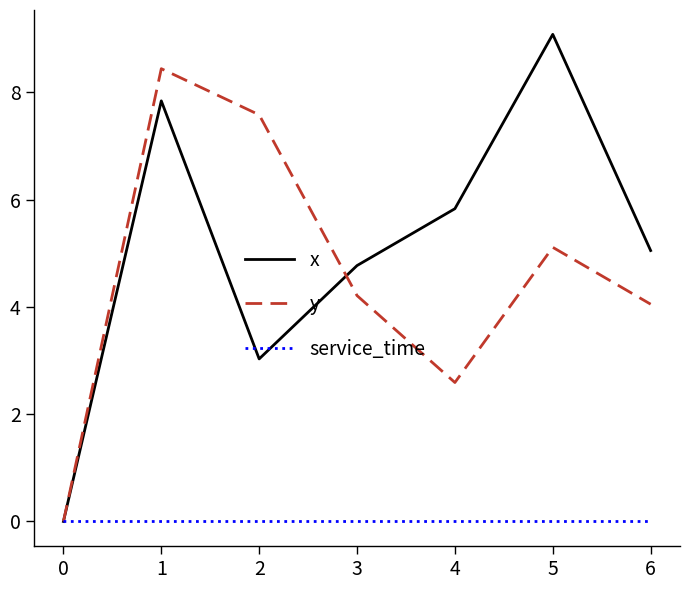

The y series shows 2.3 at 3. True or false?

False